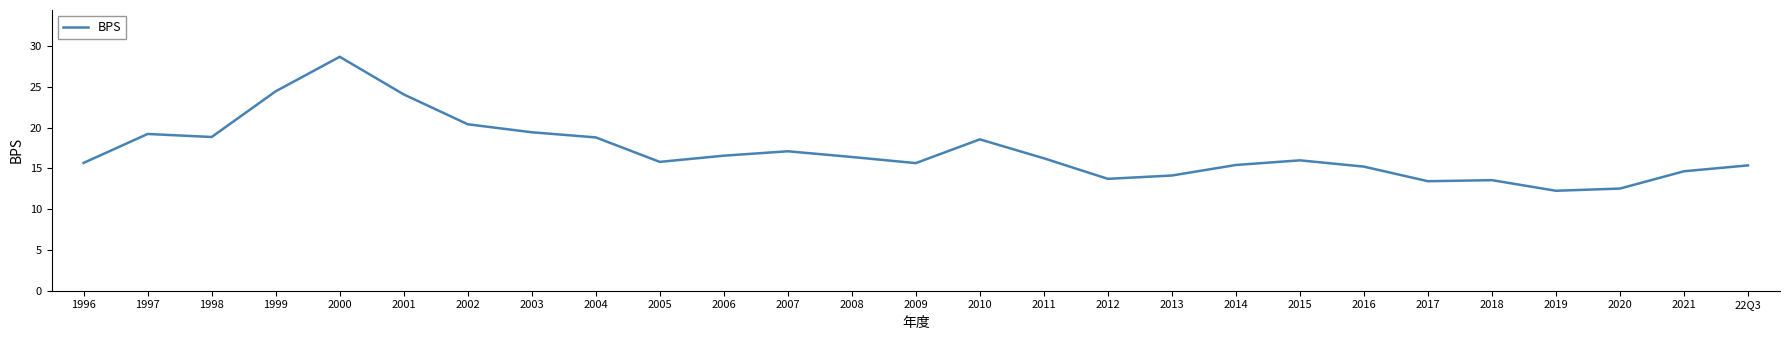

Is it true that the value at 2001 is 33.2?

False